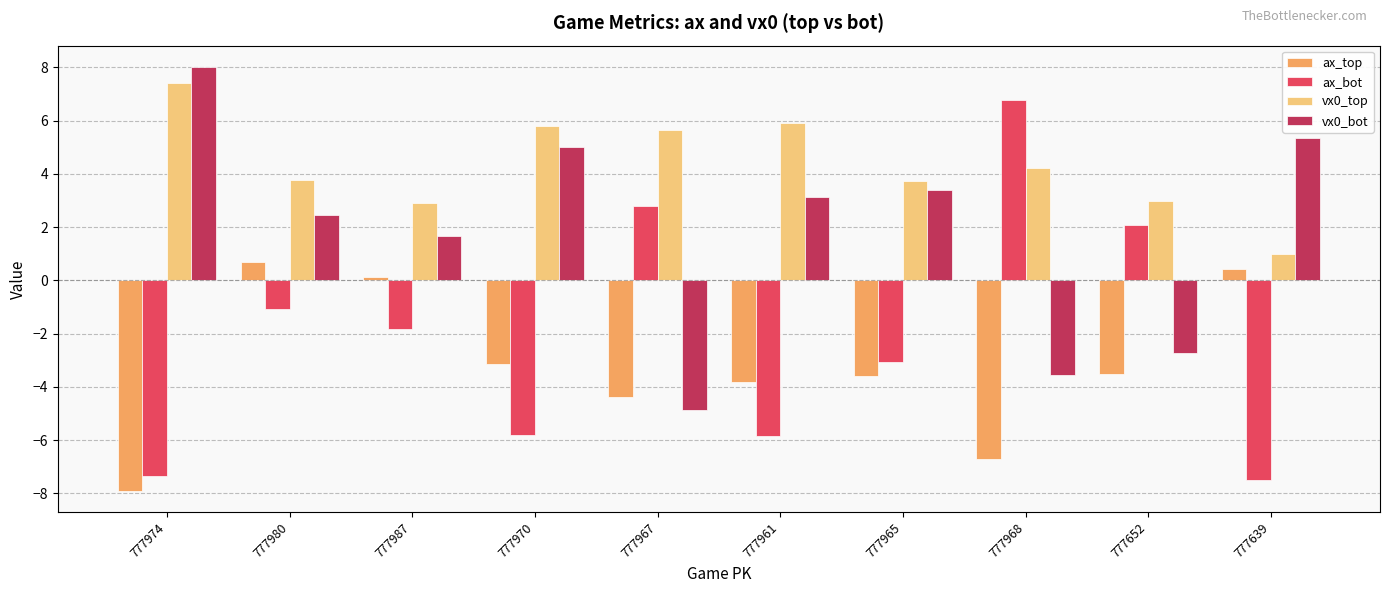

Is the value of ax_bot at 777980 greater than the value of vx0_bot at 777965?

No